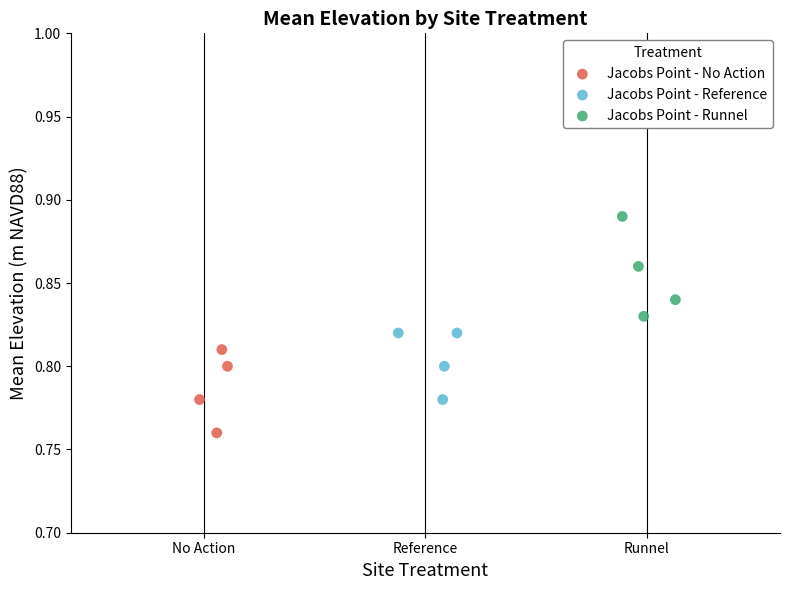

Which series has the largest Y range (max minus min)?

Jacobs Point - Runnel